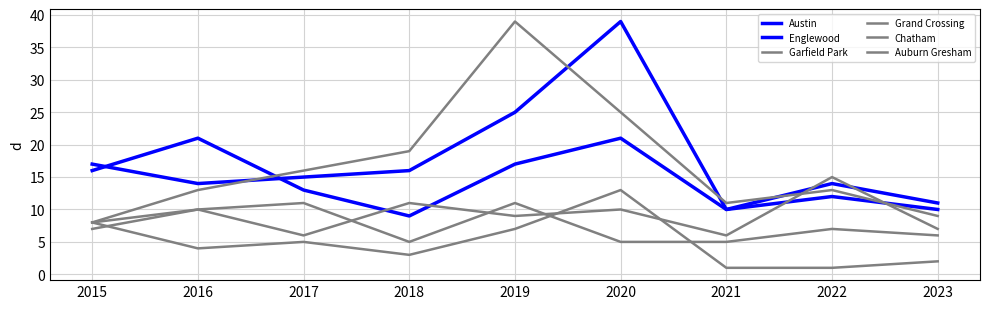

Reading left to right, extract all data points from this chart.

Austin: 2015=17	2016=14	2017=15	2018=16	2019=25	2020=39	2021=10	2022=14	2023=11
Englewood: 2015=16	2016=21	2017=13	2018=9	2019=17	2020=21	2021=10	2022=12	2023=10
Garfield Park: 2015=8	2016=13	2017=16	2018=19	2019=39	2020=25	2021=11	2022=13	2023=9
Grand Crossing: 2015=8	2016=10	2017=6	2018=11	2019=9	2020=10	2021=6	2022=15	2023=7
Chatham: 2015=7	2016=10	2017=11	2018=5	2019=11	2020=5	2021=5	2022=7	2023=6
Auburn Gresham: 2015=8	2016=4	2017=5	2018=3	2019=7	2020=13	2021=1	2022=1	2023=2